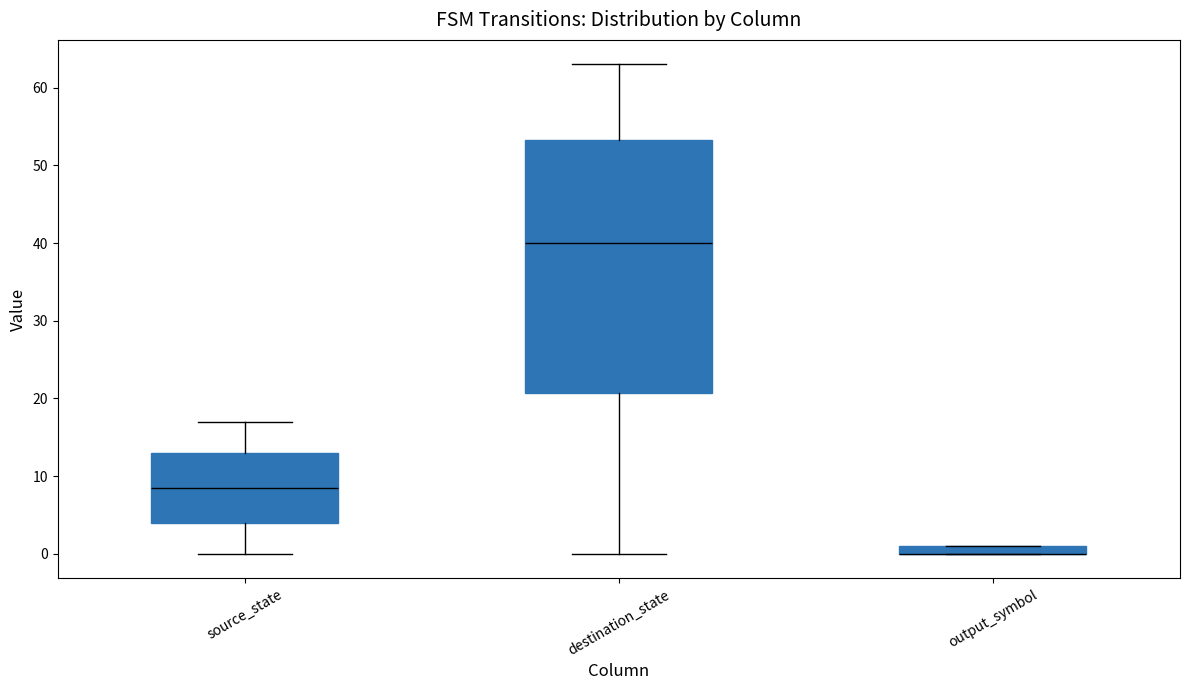

Where is the lower edge of the box for destination_state on the y-axis? The values are not printed on the chart, so give them approximately, as read against the axis.

21